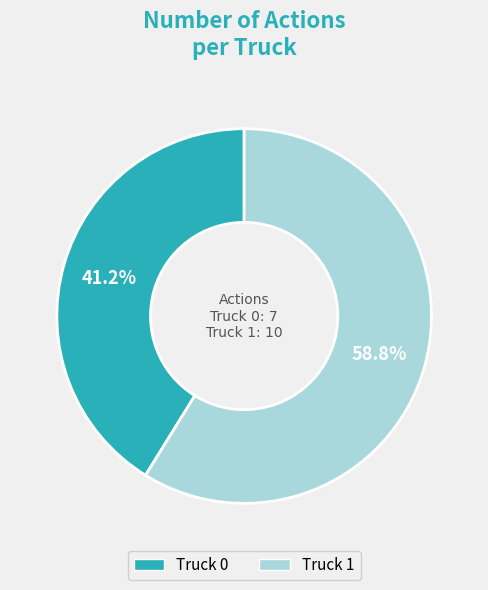

Count the number of slices in the pie.

2